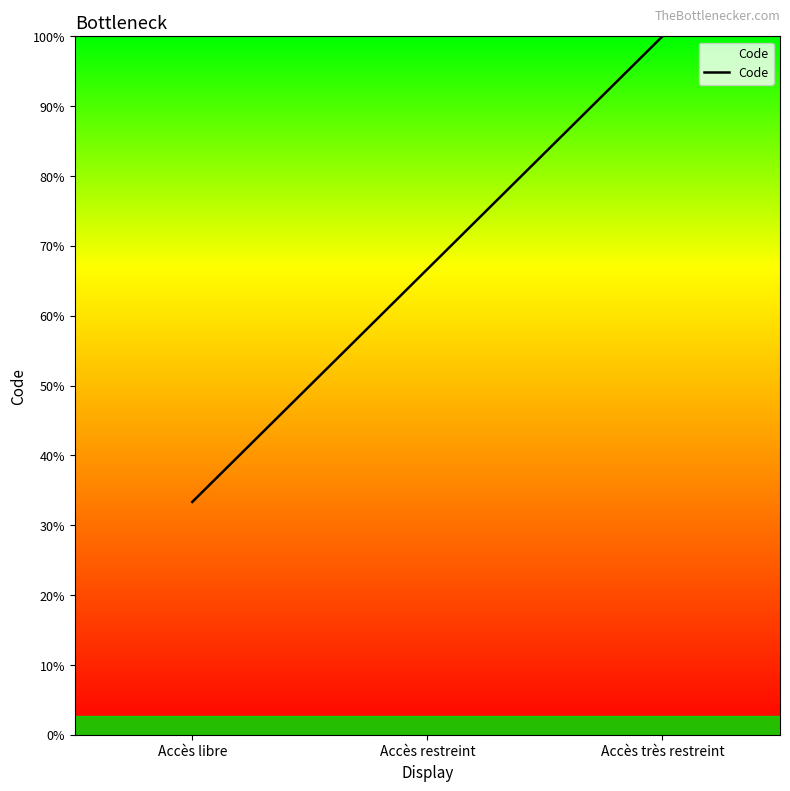

Is this an area chart (filled region under the line)?

No